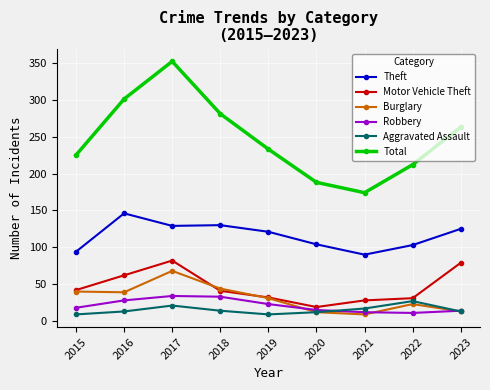

True or false: Motor Vehicle Theft has a value of 19 at 2020.

True